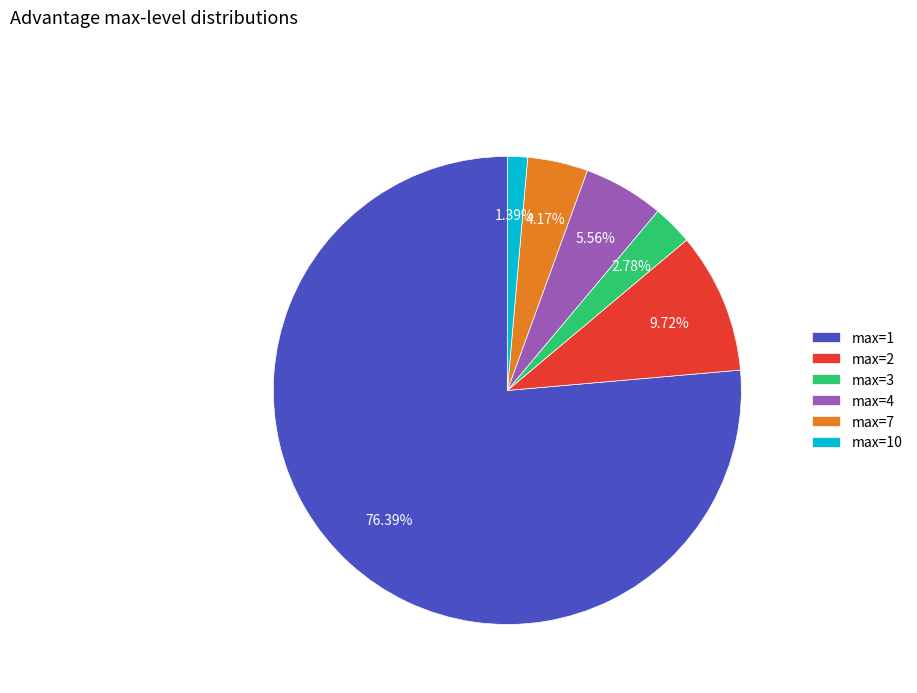

To the nearest percent, what is the combined percentage of max=4 and max=1?

82%